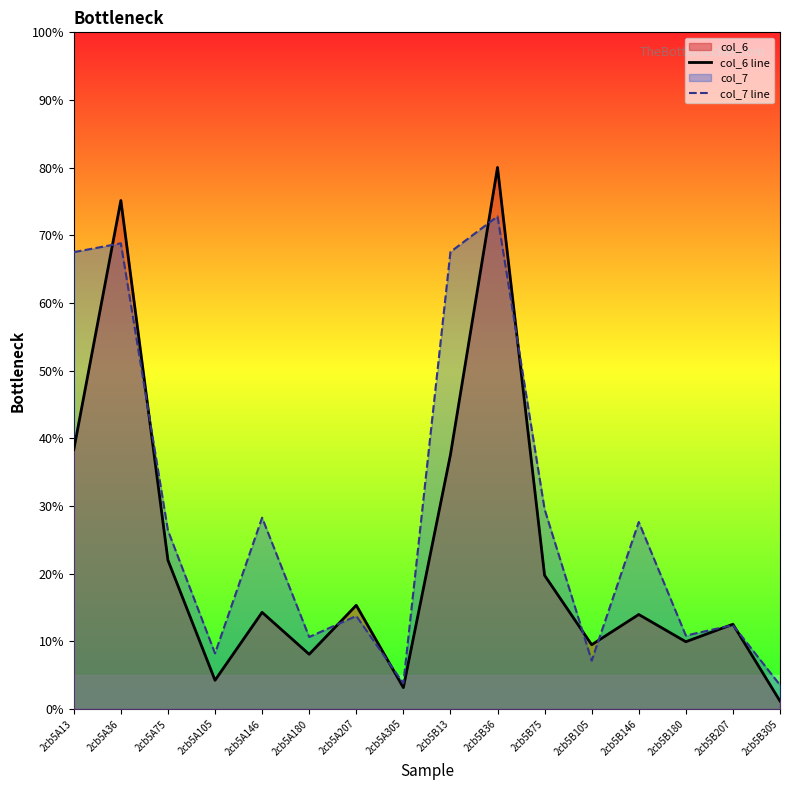

How many lines are shown in the chart?

2